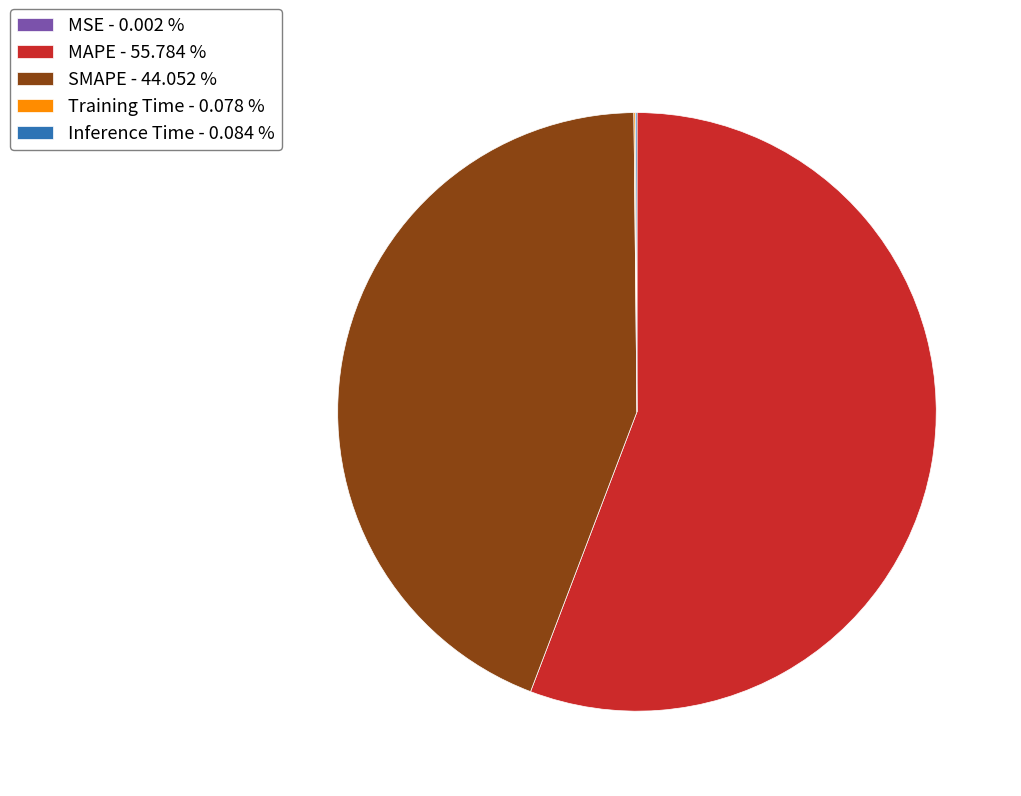

What is the largest slice in the pie chart?

MAPE